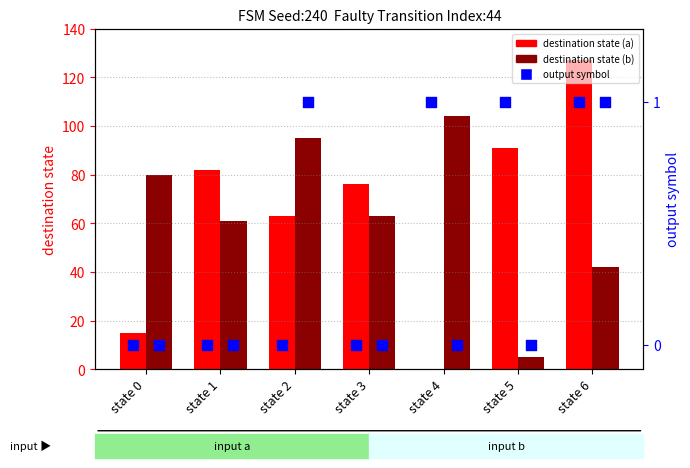

Is the value of output symbol (input a) at state 4 greater than the value of destination state (input a) at state 2?

No